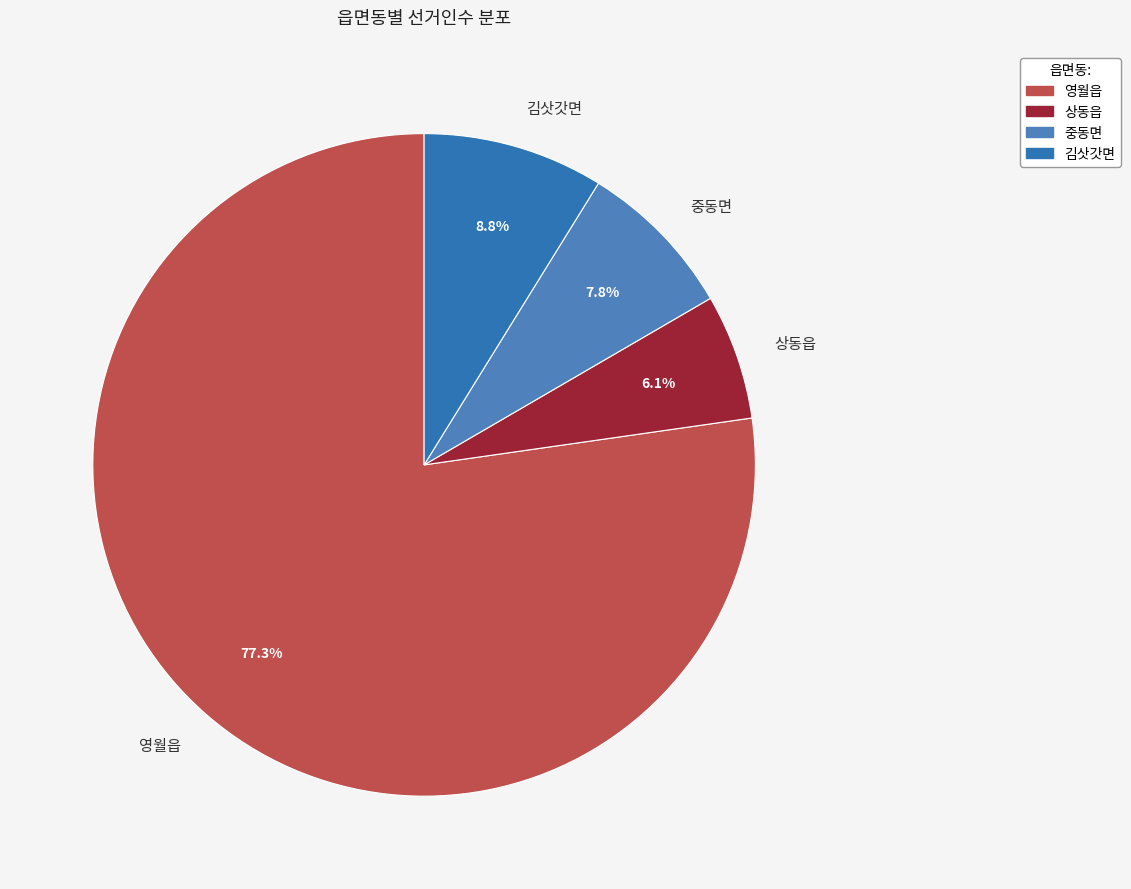

What is the total percentage of 중동면 and 김삿갓면?

16.6%